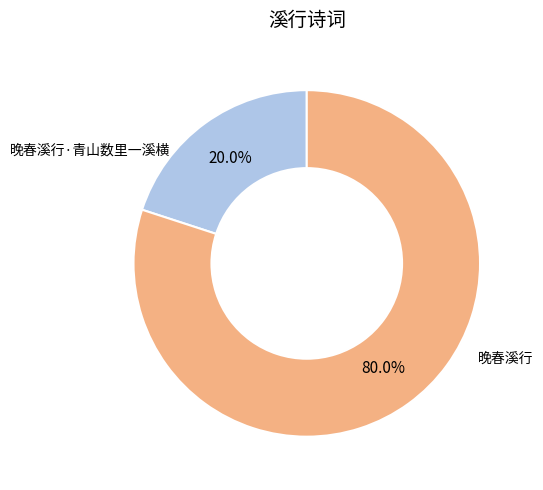

Count the number of slices in the pie.

2